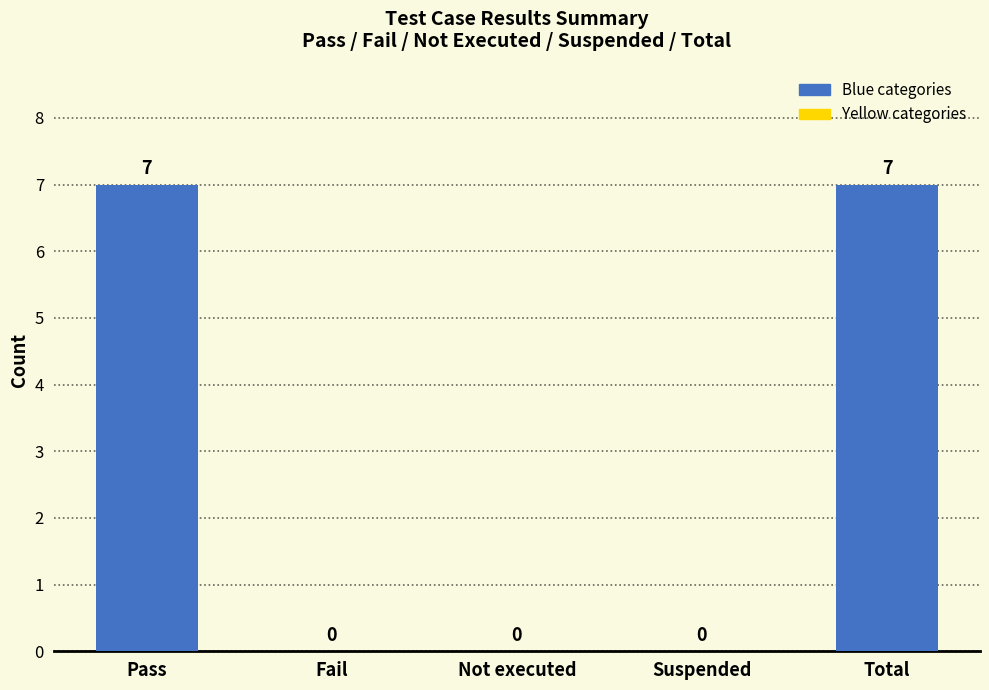

Are the bars grouped side by side (vs. stacked)?

No